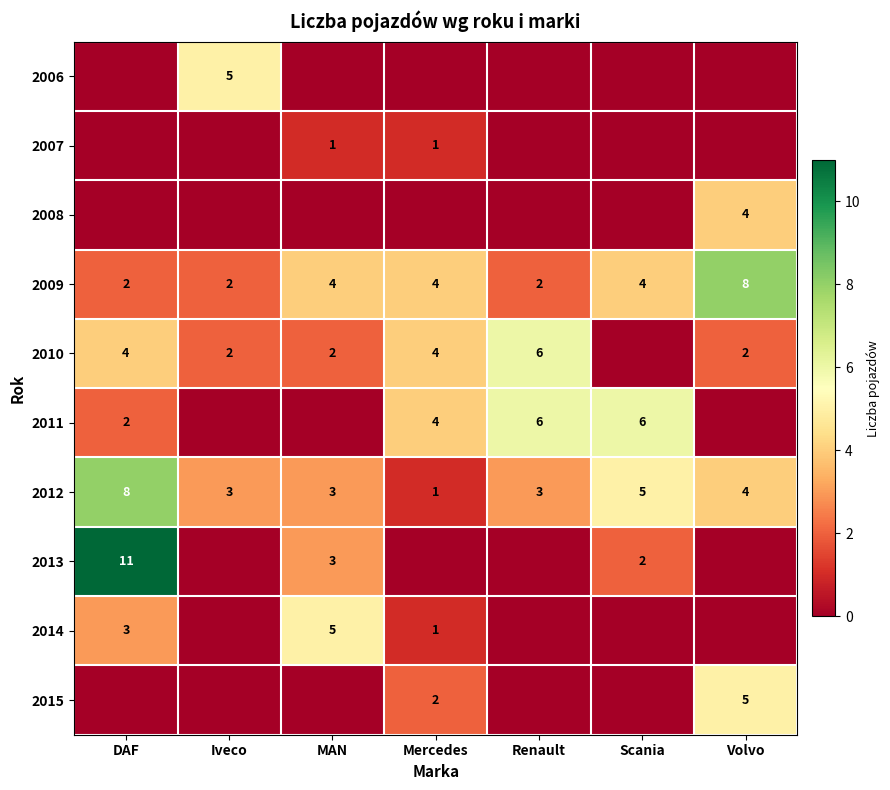

What is the highest value of the 2012 series?

8